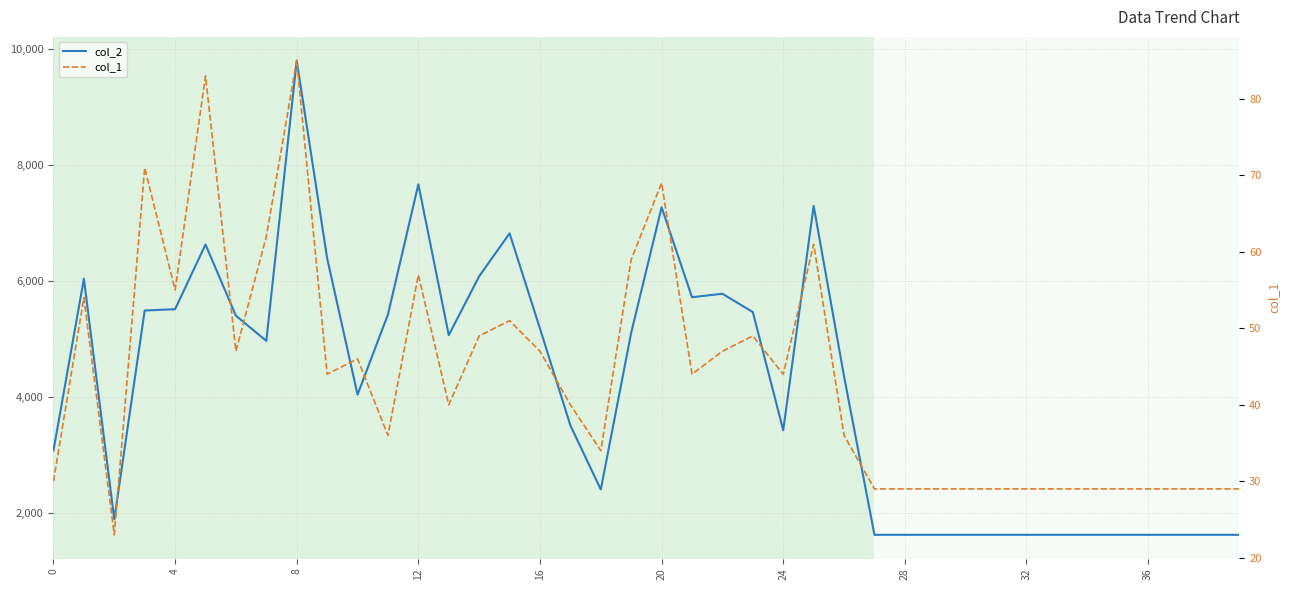

True or false: col_2 and col_1 cross at least once.

False